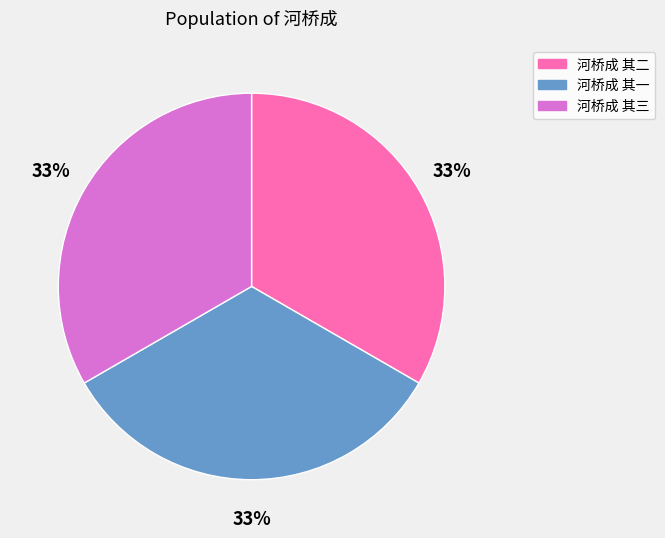

Approximately how many times larger is the value at 河桥成 其一 compared to 河桥成 其二?

1.0